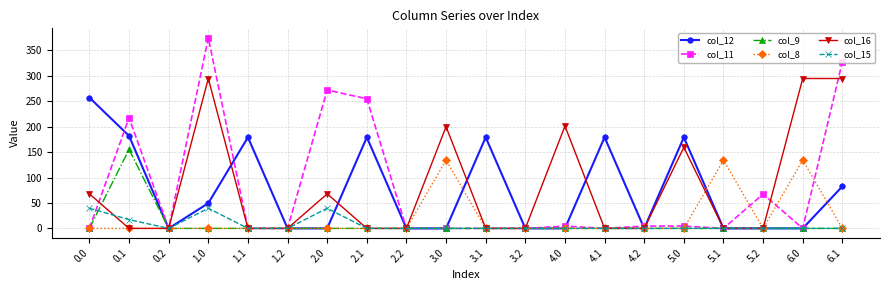

What is the difference between the maximum and minimum values in the col_8 series?

134.2